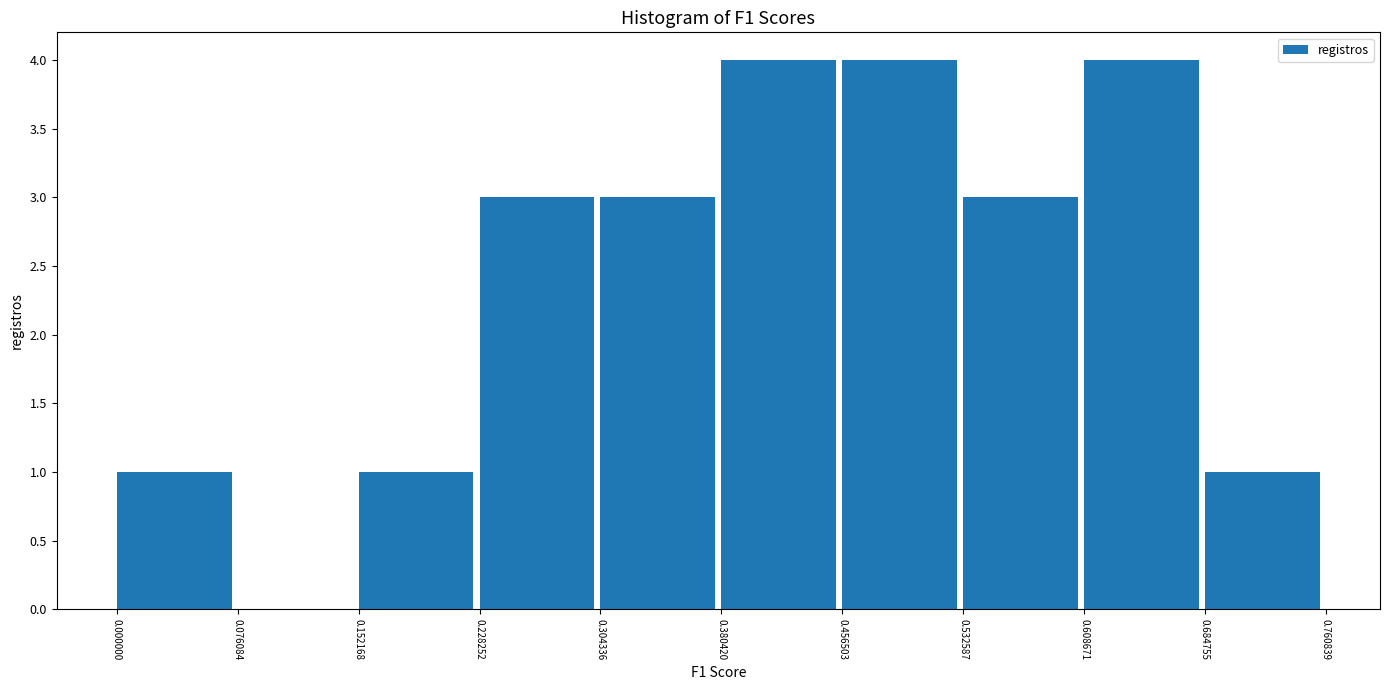

What is the height of the bar covering 0.228252 to 0.304336 on the x-axis? The values are not printed on the chart, so give them approximately, as read against the axis.

3